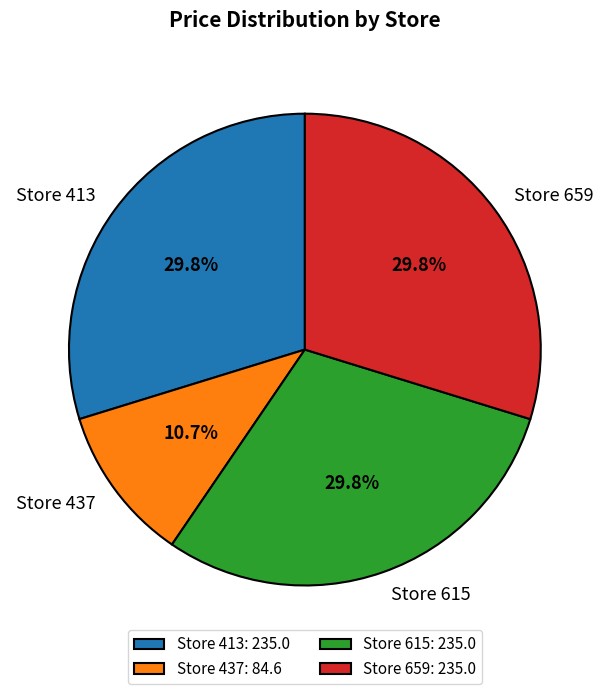

What is the smallest slice in the pie chart?

Store 437: 84.6